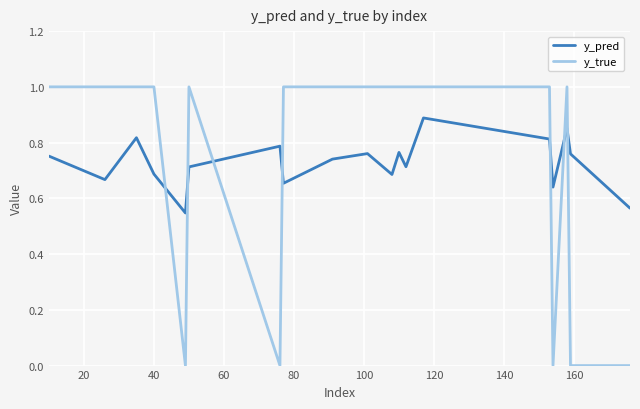

Which series has the largest range (max minus min)?

y_true